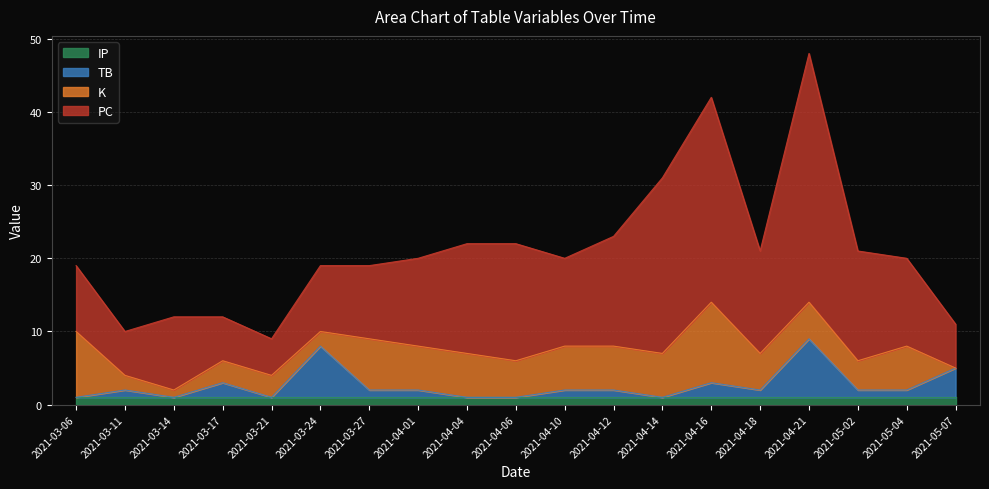

Does the chart display data point markers on the line(s)?

No